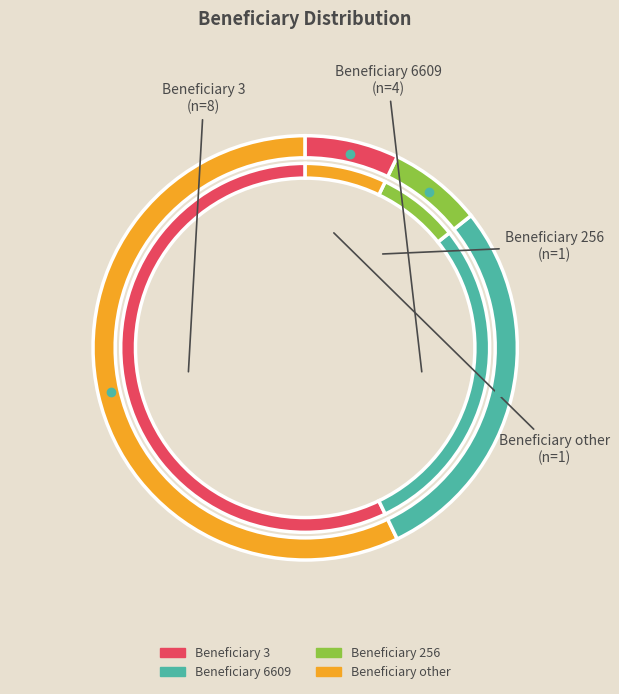

Is it true that 3 is 57% of the pie?

True